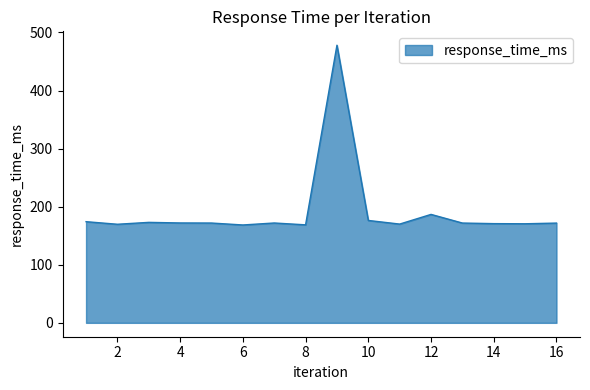

Does the chart display data point markers on the line(s)?

No